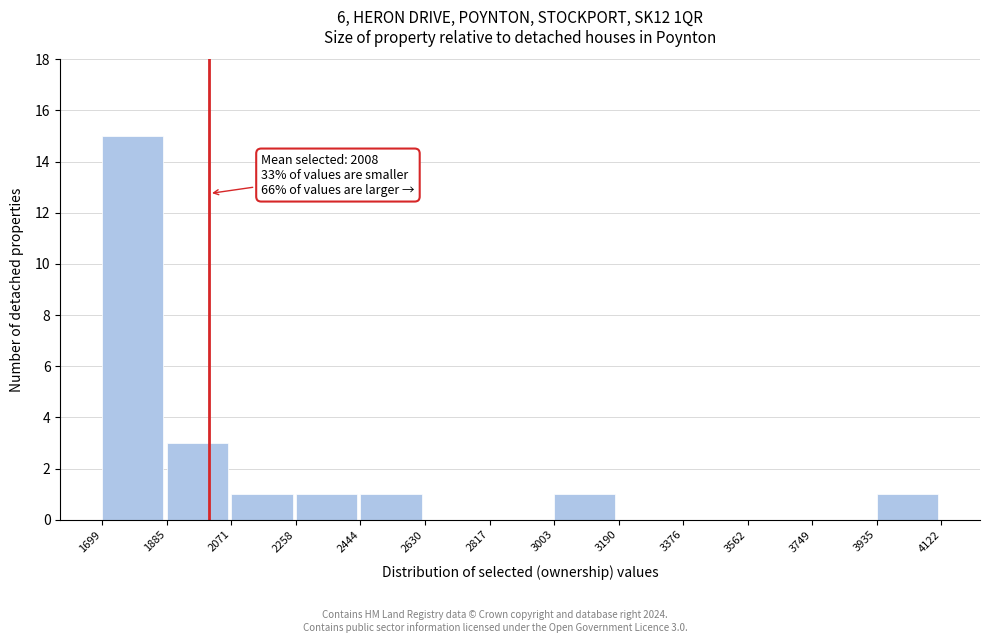

Which range on the x-axis has the tallest bar?

1699 to 1885